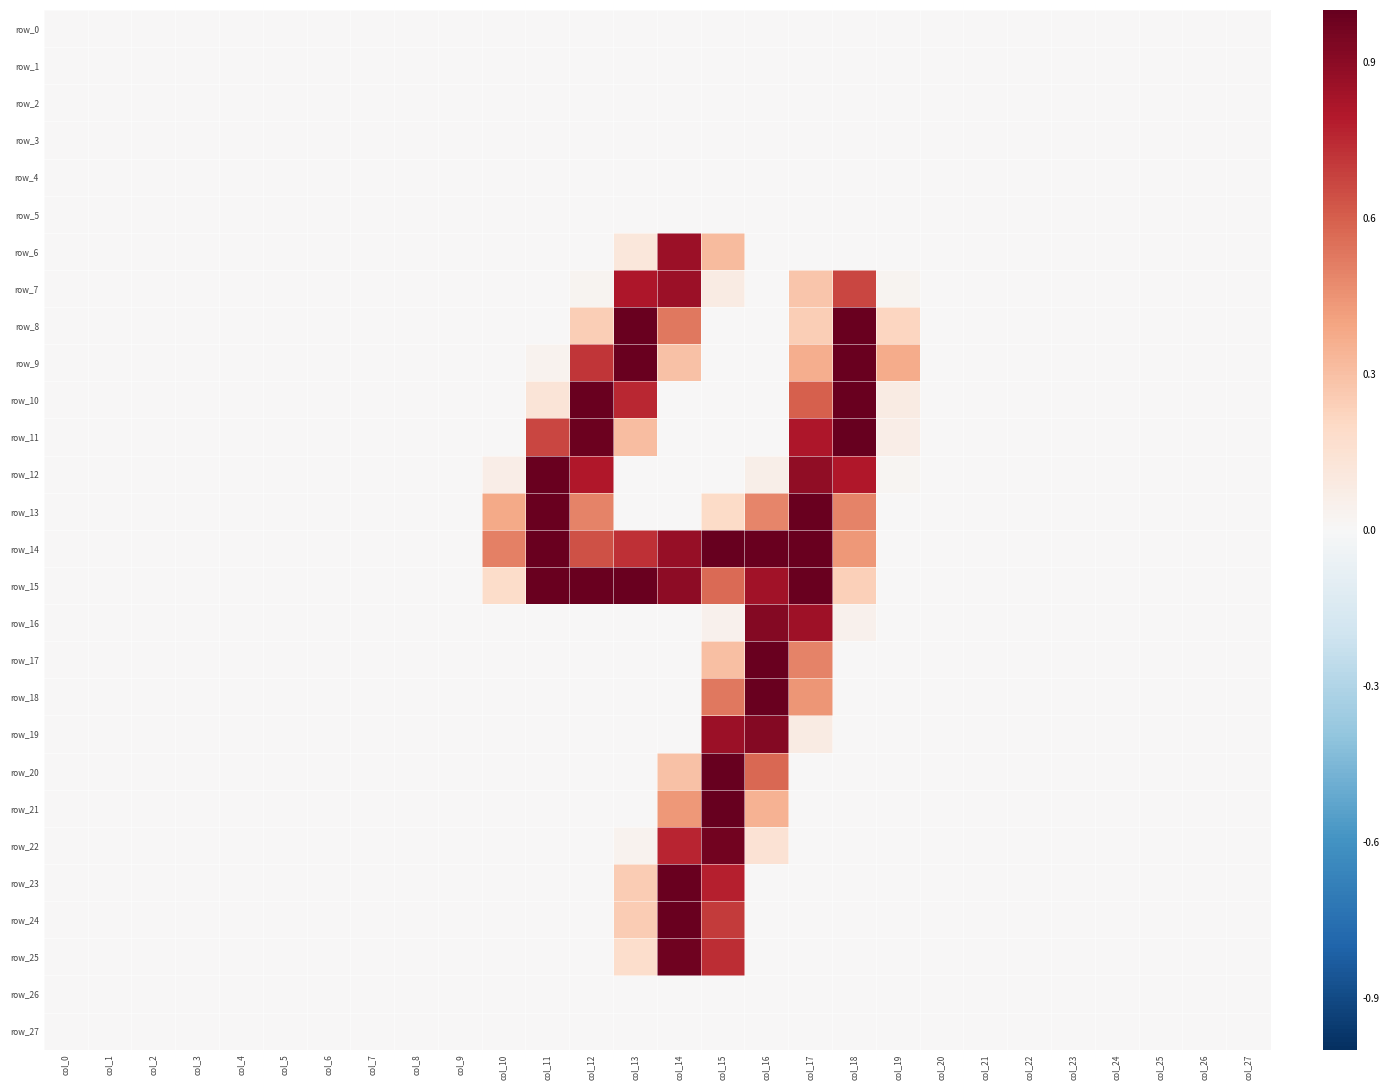

Reading left to right, list all the values displayed in this chart.

row_0: col_0=0.0	col_1=0.0	col_2=0.0	col_3=0.0	col_4=0.0	col_5=0.0	col_6=0.0	col_7=0.0	col_8=0.0	col_9=0.0	col_10=0.0	col_11=0.0	col_12=0.0	col_13=0.0	col_14=0.0	col_15=0.0	col_16=0.0	col_17=0.0	col_18=0.0	col_19=0.0	col_20=0.0	col_21=0.0	col_22=0.0	col_23=0.0	col_24=0.0	col_25=0.0	col_26=0.0	col_27=0.0
row_1: col_0=0.0	col_1=0.0	col_2=0.0	col_3=0.0	col_4=0.0	col_5=0.0	col_6=0.0	col_7=0.0	col_8=0.0	col_9=0.0	col_10=0.0	col_11=0.0	col_12=0.0	col_13=0.0	col_14=0.0	col_15=0.0	col_16=0.0	col_17=0.0	col_18=0.0	col_19=0.0	col_20=0.0	col_21=0.0	col_22=0.0	col_23=0.0	col_24=0.0	col_25=0.0	col_26=0.0	col_27=0.0
row_2: col_0=0.0	col_1=0.0	col_2=0.0	col_3=0.0	col_4=0.0	col_5=0.0	col_6=0.0	col_7=0.0	col_8=0.0	col_9=0.0	col_10=0.0	col_11=0.0	col_12=0.0	col_13=0.0	col_14=0.0	col_15=0.0	col_16=0.0	col_17=0.0	col_18=0.0	col_19=0.0	col_20=0.0	col_21=0.0	col_22=0.0	col_23=0.0	col_24=0.0	col_25=0.0	col_26=0.0	col_27=0.0
row_3: col_0=0.0	col_1=0.0	col_2=0.0	col_3=0.0	col_4=0.0	col_5=0.0	col_6=0.0	col_7=0.0	col_8=0.0	col_9=0.0	col_10=0.0	col_11=0.0	col_12=0.0	col_13=0.0	col_14=0.0	col_15=0.0	col_16=0.0	col_17=0.0	col_18=0.0	col_19=0.0	col_20=0.0	col_21=0.0	col_22=0.0	col_23=0.0	col_24=0.0	col_25=0.0	col_26=0.0	col_27=0.0
row_4: col_0=0.0	col_1=0.0	col_2=0.0	col_3=0.0	col_4=0.0	col_5=0.0	col_6=0.0	col_7=0.0	col_8=0.0	col_9=0.0	col_10=0.0	col_11=0.0	col_12=0.0	col_13=0.0	col_14=0.0	col_15=0.0	col_16=0.0	col_17=0.0	col_18=0.0	col_19=0.0	col_20=0.0	col_21=0.0	col_22=0.0	col_23=0.0	col_24=0.0	col_25=0.0	col_26=0.0	col_27=0.0
row_5: col_0=0.0	col_1=0.0	col_2=0.0	col_3=0.0	col_4=0.0	col_5=0.0	col_6=0.0	col_7=0.0	col_8=0.0	col_9=0.0	col_10=0.0	col_11=0.0	col_12=0.0	col_13=0.0	col_14=0.0	col_15=0.0	col_16=0.0	col_17=0.0	col_18=0.0	col_19=0.0	col_20=0.0	col_21=0.0	col_22=0.0	col_23=0.0	col_24=0.0	col_25=0.0	col_26=0.0	col_27=0.0
row_6: col_0=0.0	col_1=0.0	col_2=0.0	col_3=0.0	col_4=0.0	col_5=0.0	col_6=0.0	col_7=0.0	col_8=0.0	col_9=0.0	col_10=0.0	col_11=0.0	col_12=0.0	col_13=0.1	col_14=0.9	col_15=0.3	col_16=0.0	col_17=0.0	col_18=0.0	col_19=0.0	col_20=0.0	col_21=0.0	col_22=0.0	col_23=0.0	col_24=0.0	col_25=0.0	col_26=0.0	col_27=0.0
row_7: col_0=0.0	col_1=0.0	col_2=0.0	col_3=0.0	col_4=0.0	col_5=0.0	col_6=0.0	col_7=0.0	col_8=0.0	col_9=0.0	col_10=0.0	col_11=0.0	col_12=0.0	col_13=0.8	col_14=0.9	col_15=0.1	col_16=0.0	col_17=0.3	col_18=0.7	col_19=0.0	col_20=0.0	col_21=0.0	col_22=0.0	col_23=0.0	col_24=0.0	col_25=0.0	col_26=0.0	col_27=0.0
row_8: col_0=0.0	col_1=0.0	col_2=0.0	col_3=0.0	col_4=0.0	col_5=0.0	col_6=0.0	col_7=0.0	col_8=0.0	col_9=0.0	col_10=0.0	col_11=0.0	col_12=0.2	col_13=1.0	col_14=0.5	col_15=0.0	col_16=0.0	col_17=0.2	col_18=1.0	col_19=0.2	col_20=0.0	col_21=0.0	col_22=0.0	col_23=0.0	col_24=0.0	col_25=0.0	col_26=0.0	col_27=0.0
row_9: col_0=0.0	col_1=0.0	col_2=0.0	col_3=0.0	col_4=0.0	col_5=0.0	col_6=0.0	col_7=0.0	col_8=0.0	col_9=0.0	col_10=0.0	col_11=0.0	col_12=0.7	col_13=1.0	col_14=0.3	col_15=0.0	col_16=0.0	col_17=0.4	col_18=1.0	col_19=0.4	col_20=0.0	col_21=0.0	col_22=0.0	col_23=0.0	col_24=0.0	col_25=0.0	col_26=0.0	col_27=0.0
row_10: col_0=0.0	col_1=0.0	col_2=0.0	col_3=0.0	col_4=0.0	col_5=0.0	col_6=0.0	col_7=0.0	col_8=0.0	col_9=0.0	col_10=0.0	col_11=0.1	col_12=1.0	col_13=0.8	col_14=0.0	col_15=0.0	col_16=0.0	col_17=0.6	col_18=1.0	col_19=0.1	col_20=0.0	col_21=0.0	col_22=0.0	col_23=0.0	col_24=0.0	col_25=0.0	col_26=0.0	col_27=0.0
row_11: col_0=0.0	col_1=0.0	col_2=0.0	col_3=0.0	col_4=0.0	col_5=0.0	col_6=0.0	col_7=0.0	col_8=0.0	col_9=0.0	col_10=0.0	col_11=0.7	col_12=1.0	col_13=0.3	col_14=0.0	col_15=0.0	col_16=0.0	col_17=0.8	col_18=1.0	col_19=0.1	col_20=0.0	col_21=0.0	col_22=0.0	col_23=0.0	col_24=0.0	col_25=0.0	col_26=0.0	col_27=0.0
row_12: col_0=0.0	col_1=0.0	col_2=0.0	col_3=0.0	col_4=0.0	col_5=0.0	col_6=0.0	col_7=0.0	col_8=0.0	col_9=0.0	col_10=0.1	col_11=1.0	col_12=0.8	col_13=0.0	col_14=0.0	col_15=0.0	col_16=0.1	col_17=0.9	col_18=0.8	col_19=0.0	col_20=0.0	col_21=0.0	col_22=0.0	col_23=0.0	col_24=0.0	col_25=0.0	col_26=0.0	col_27=0.0
row_13: col_0=0.0	col_1=0.0	col_2=0.0	col_3=0.0	col_4=0.0	col_5=0.0	col_6=0.0	col_7=0.0	col_8=0.0	col_9=0.0	col_10=0.4	col_11=1.0	col_12=0.5	col_13=0.0	col_14=0.0	col_15=0.2	col_16=0.5	col_17=1.0	col_18=0.5	col_19=0.0	col_20=0.0	col_21=0.0	col_22=0.0	col_23=0.0	col_24=0.0	col_25=0.0	col_26=0.0	col_27=0.0
row_14: col_0=0.0	col_1=0.0	col_2=0.0	col_3=0.0	col_4=0.0	col_5=0.0	col_6=0.0	col_7=0.0	col_8=0.0	col_9=0.0	col_10=0.5	col_11=1.0	col_12=0.6	col_13=0.7	col_14=0.9	col_15=1.0	col_16=1.0	col_17=1.0	col_18=0.4	col_19=0.0	col_20=0.0	col_21=0.0	col_22=0.0	col_23=0.0	col_24=0.0	col_25=0.0	col_26=0.0	col_27=0.0
row_15: col_0=0.0	col_1=0.0	col_2=0.0	col_3=0.0	col_4=0.0	col_5=0.0	col_6=0.0	col_7=0.0	col_8=0.0	col_9=0.0	col_10=0.2	col_11=1.0	col_12=1.0	col_13=1.0	col_14=0.9	col_15=0.6	col_16=0.8	col_17=1.0	col_18=0.2	col_19=0.0	col_20=0.0	col_21=0.0	col_22=0.0	col_23=0.0	col_24=0.0	col_25=0.0	col_26=0.0	col_27=0.0
row_16: col_0=0.0	col_1=0.0	col_2=0.0	col_3=0.0	col_4=0.0	col_5=0.0	col_6=0.0	col_7=0.0	col_8=0.0	col_9=0.0	col_10=0.0	col_11=0.0	col_12=0.0	col_13=0.0	col_14=0.0	col_15=0.0	col_16=0.9	col_17=0.8	col_18=0.0	col_19=0.0	col_20=0.0	col_21=0.0	col_22=0.0	col_23=0.0	col_24=0.0	col_25=0.0	col_26=0.0	col_27=0.0
row_17: col_0=0.0	col_1=0.0	col_2=0.0	col_3=0.0	col_4=0.0	col_5=0.0	col_6=0.0	col_7=0.0	col_8=0.0	col_9=0.0	col_10=0.0	col_11=0.0	col_12=0.0	col_13=0.0	col_14=0.0	col_15=0.3	col_16=1.0	col_17=0.5	col_18=0.0	col_19=0.0	col_20=0.0	col_21=0.0	col_22=0.0	col_23=0.0	col_24=0.0	col_25=0.0	col_26=0.0	col_27=0.0
row_18: col_0=0.0	col_1=0.0	col_2=0.0	col_3=0.0	col_4=0.0	col_5=0.0	col_6=0.0	col_7=0.0	col_8=0.0	col_9=0.0	col_10=0.0	col_11=0.0	col_12=0.0	col_13=0.0	col_14=0.0	col_15=0.5	col_16=1.0	col_17=0.4	col_18=0.0	col_19=0.0	col_20=0.0	col_21=0.0	col_22=0.0	col_23=0.0	col_24=0.0	col_25=0.0	col_26=0.0	col_27=0.0
row_19: col_0=0.0	col_1=0.0	col_2=0.0	col_3=0.0	col_4=0.0	col_5=0.0	col_6=0.0	col_7=0.0	col_8=0.0	col_9=0.0	col_10=0.0	col_11=0.0	col_12=0.0	col_13=0.0	col_14=0.0	col_15=0.9	col_16=0.9	col_17=0.1	col_18=0.0	col_19=0.0	col_20=0.0	col_21=0.0	col_22=0.0	col_23=0.0	col_24=0.0	col_25=0.0	col_26=0.0	col_27=0.0
row_20: col_0=0.0	col_1=0.0	col_2=0.0	col_3=0.0	col_4=0.0	col_5=0.0	col_6=0.0	col_7=0.0	col_8=0.0	col_9=0.0	col_10=0.0	col_11=0.0	col_12=0.0	col_13=0.0	col_14=0.3	col_15=1.0	col_16=0.6	col_17=0.0	col_18=0.0	col_19=0.0	col_20=0.0	col_21=0.0	col_22=0.0	col_23=0.0	col_24=0.0	col_25=0.0	col_26=0.0	col_27=0.0
row_21: col_0=0.0	col_1=0.0	col_2=0.0	col_3=0.0	col_4=0.0	col_5=0.0	col_6=0.0	col_7=0.0	col_8=0.0	col_9=0.0	col_10=0.0	col_11=0.0	col_12=0.0	col_13=0.0	col_14=0.4	col_15=1.0	col_16=0.3	col_17=0.0	col_18=0.0	col_19=0.0	col_20=0.0	col_21=0.0	col_22=0.0	col_23=0.0	col_24=0.0	col_25=0.0	col_26=0.0	col_27=0.0
row_22: col_0=0.0	col_1=0.0	col_2=0.0	col_3=0.0	col_4=0.0	col_5=0.0	col_6=0.0	col_7=0.0	col_8=0.0	col_9=0.0	col_10=0.0	col_11=0.0	col_12=0.0	col_13=0.0	col_14=0.8	col_15=1.0	col_16=0.1	col_17=0.0	col_18=0.0	col_19=0.0	col_20=0.0	col_21=0.0	col_22=0.0	col_23=0.0	col_24=0.0	col_25=0.0	col_26=0.0	col_27=0.0
row_23: col_0=0.0	col_1=0.0	col_2=0.0	col_3=0.0	col_4=0.0	col_5=0.0	col_6=0.0	col_7=0.0	col_8=0.0	col_9=0.0	col_10=0.0	col_11=0.0	col_12=0.0	col_13=0.3	col_14=1.0	col_15=0.8	col_16=0.0	col_17=0.0	col_18=0.0	col_19=0.0	col_20=0.0	col_21=0.0	col_22=0.0	col_23=0.0	col_24=0.0	col_25=0.0	col_26=0.0	col_27=0.0
row_24: col_0=0.0	col_1=0.0	col_2=0.0	col_3=0.0	col_4=0.0	col_5=0.0	col_6=0.0	col_7=0.0	col_8=0.0	col_9=0.0	col_10=0.0	col_11=0.0	col_12=0.0	col_13=0.3	col_14=1.0	col_15=0.7	col_16=0.0	col_17=0.0	col_18=0.0	col_19=0.0	col_20=0.0	col_21=0.0	col_22=0.0	col_23=0.0	col_24=0.0	col_25=0.0	col_26=0.0	col_27=0.0
row_25: col_0=0.0	col_1=0.0	col_2=0.0	col_3=0.0	col_4=0.0	col_5=0.0	col_6=0.0	col_7=0.0	col_8=0.0	col_9=0.0	col_10=0.0	col_11=0.0	col_12=0.0	col_13=0.2	col_14=1.0	col_15=0.7	col_16=0.0	col_17=0.0	col_18=0.0	col_19=0.0	col_20=0.0	col_21=0.0	col_22=0.0	col_23=0.0	col_24=0.0	col_25=0.0	col_26=0.0	col_27=0.0
row_26: col_0=0.0	col_1=0.0	col_2=0.0	col_3=0.0	col_4=0.0	col_5=0.0	col_6=0.0	col_7=0.0	col_8=0.0	col_9=0.0	col_10=0.0	col_11=0.0	col_12=0.0	col_13=0.0	col_14=0.0	col_15=0.0	col_16=0.0	col_17=0.0	col_18=0.0	col_19=0.0	col_20=0.0	col_21=0.0	col_22=0.0	col_23=0.0	col_24=0.0	col_25=0.0	col_26=0.0	col_27=0.0
row_27: col_0=0.0	col_1=0.0	col_2=0.0	col_3=0.0	col_4=0.0	col_5=0.0	col_6=0.0	col_7=0.0	col_8=0.0	col_9=0.0	col_10=0.0	col_11=0.0	col_12=0.0	col_13=0.0	col_14=0.0	col_15=0.0	col_16=0.0	col_17=0.0	col_18=0.0	col_19=0.0	col_20=0.0	col_21=0.0	col_22=0.0	col_23=0.0	col_24=0.0	col_25=0.0	col_26=0.0	col_27=0.0